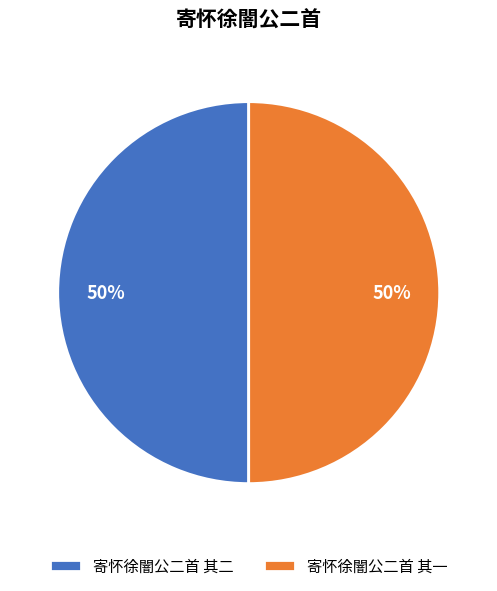

Do 寄怀徐闇公二首 其二 and 寄怀徐闇公二首 其一 together represent more than half of the pie?

Yes